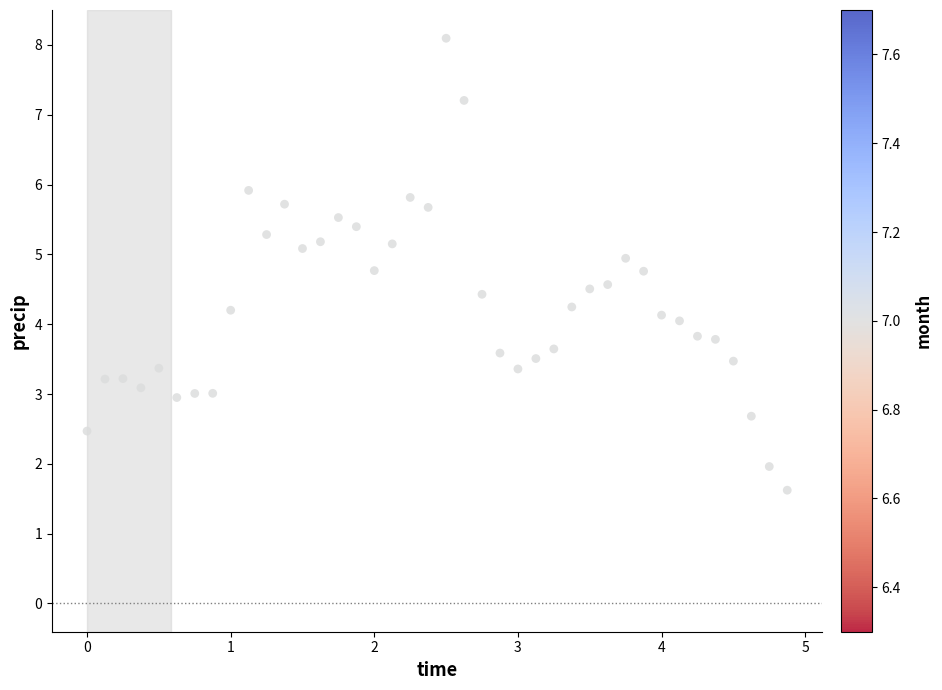

What is the range of Y values (max minus min)?

6.5